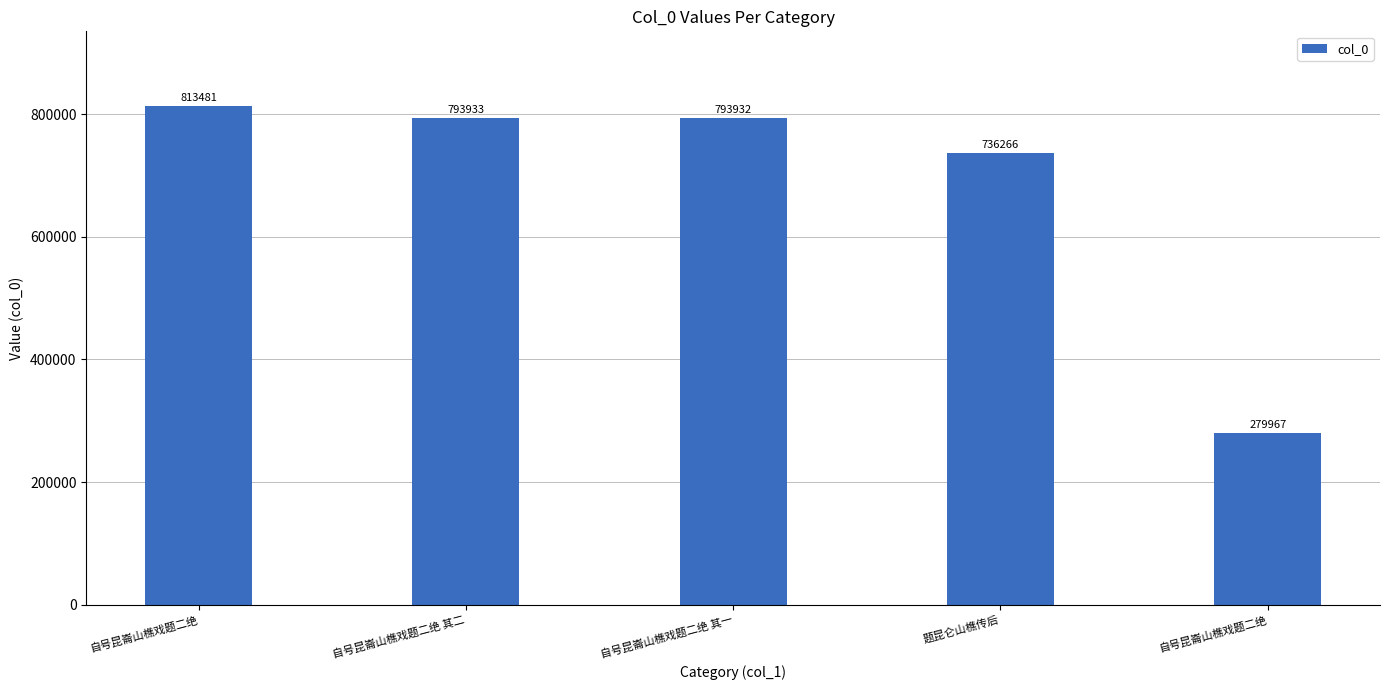

List the labels in order of value, largest first.

自号昆崙山樵戏题二绝, 自号昆崙山樵戏题二绝 其二, 自号昆崙山樵戏题二绝 其一, 题昆仑山樵传后, 自号昆崙山樵戏题二绝